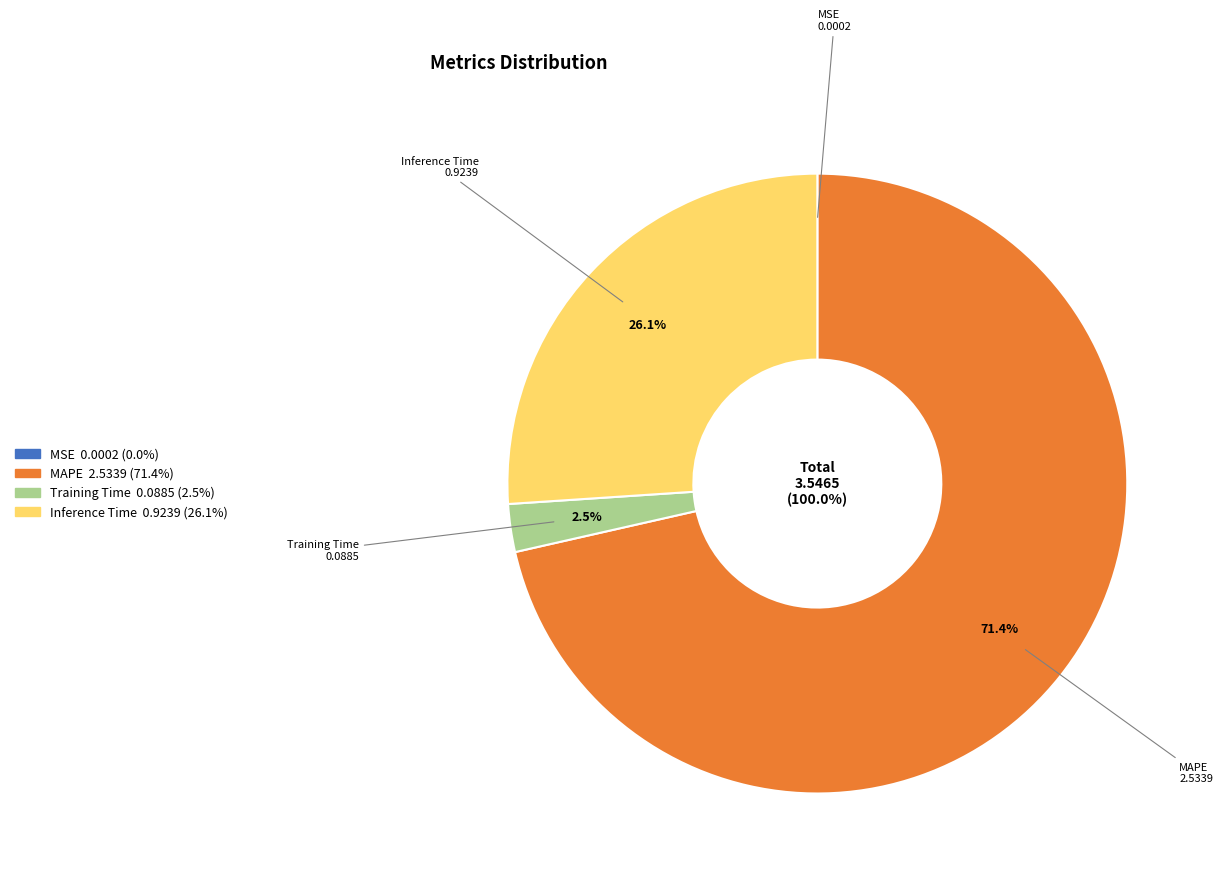

Which category has the smallest portion of the pie?

MSE